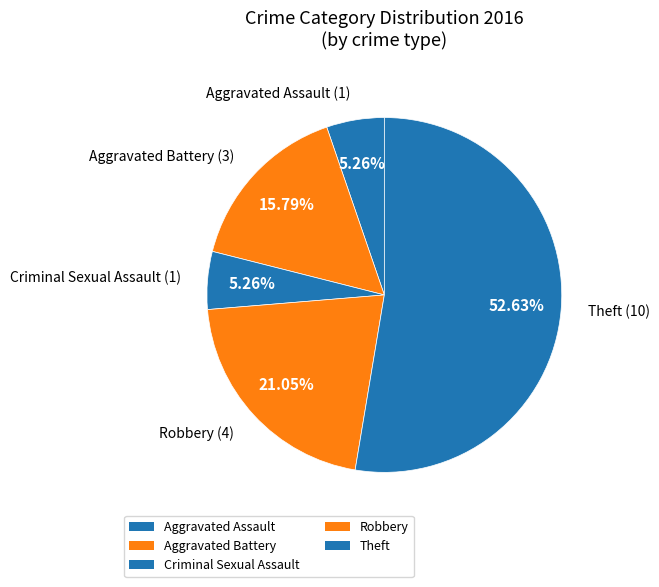

The Aggravated Assault slice represents 16% of the pie. True or false?

False